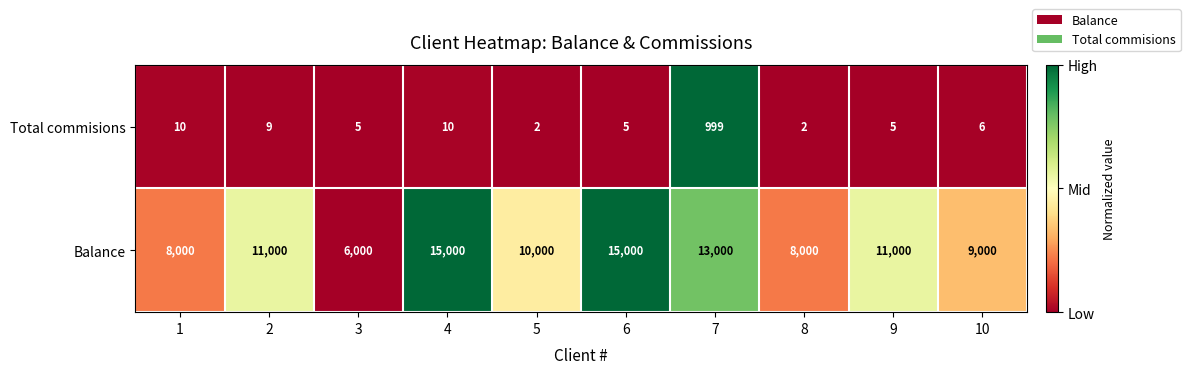

Rank the series by their maximum value, from highest to lowest.

Balance, Total commisions